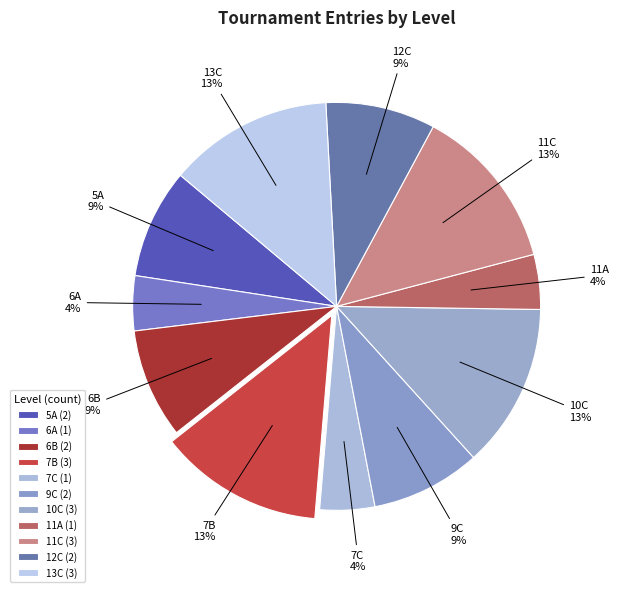

Does 10C represent more than half of the total?

No